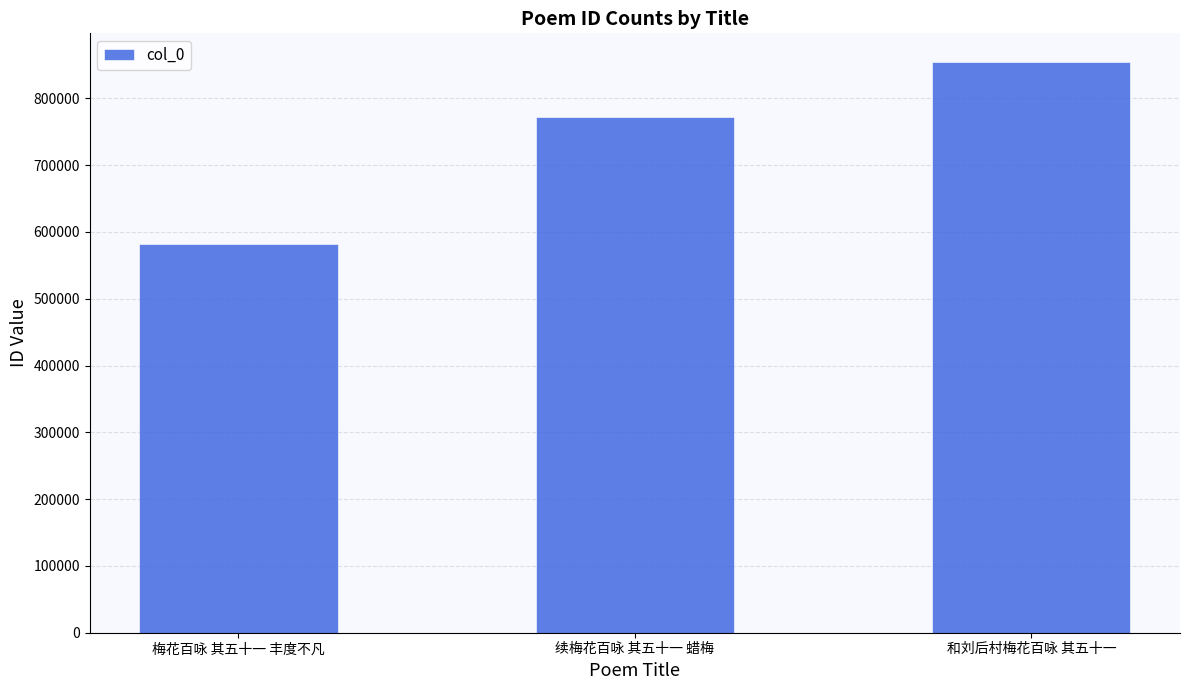

What is the value of the 1st bar from the left?

582611